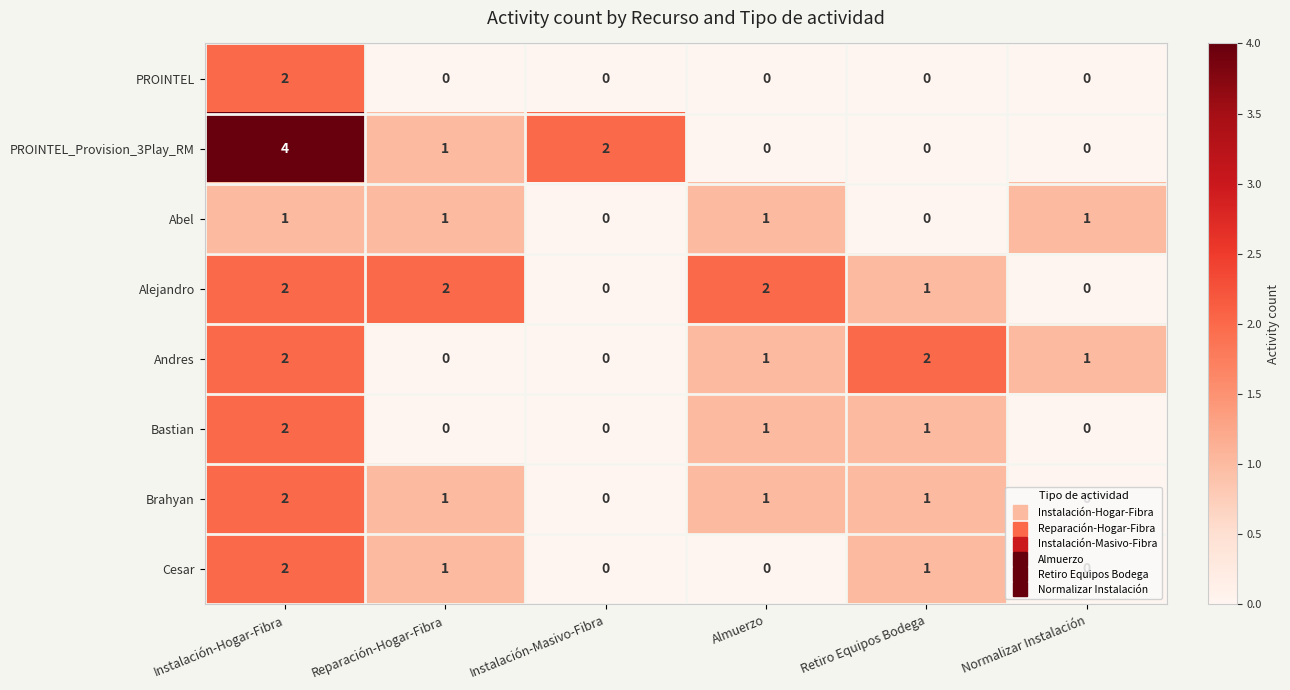

The PROINTEL_Provision_3Play_RM series shows 0 at Reparación-Hogar-Fibra. True or false?

False